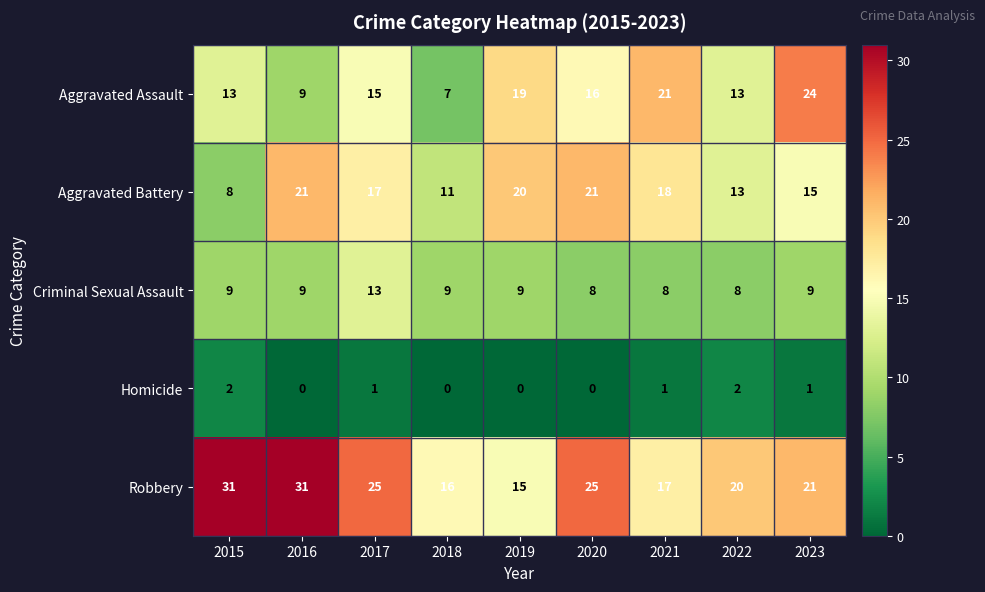

Rank the series at 2020 from highest to lowest value.

Robbery, Aggravated Battery, Aggravated Assault, Criminal Sexual Assault, Homicide